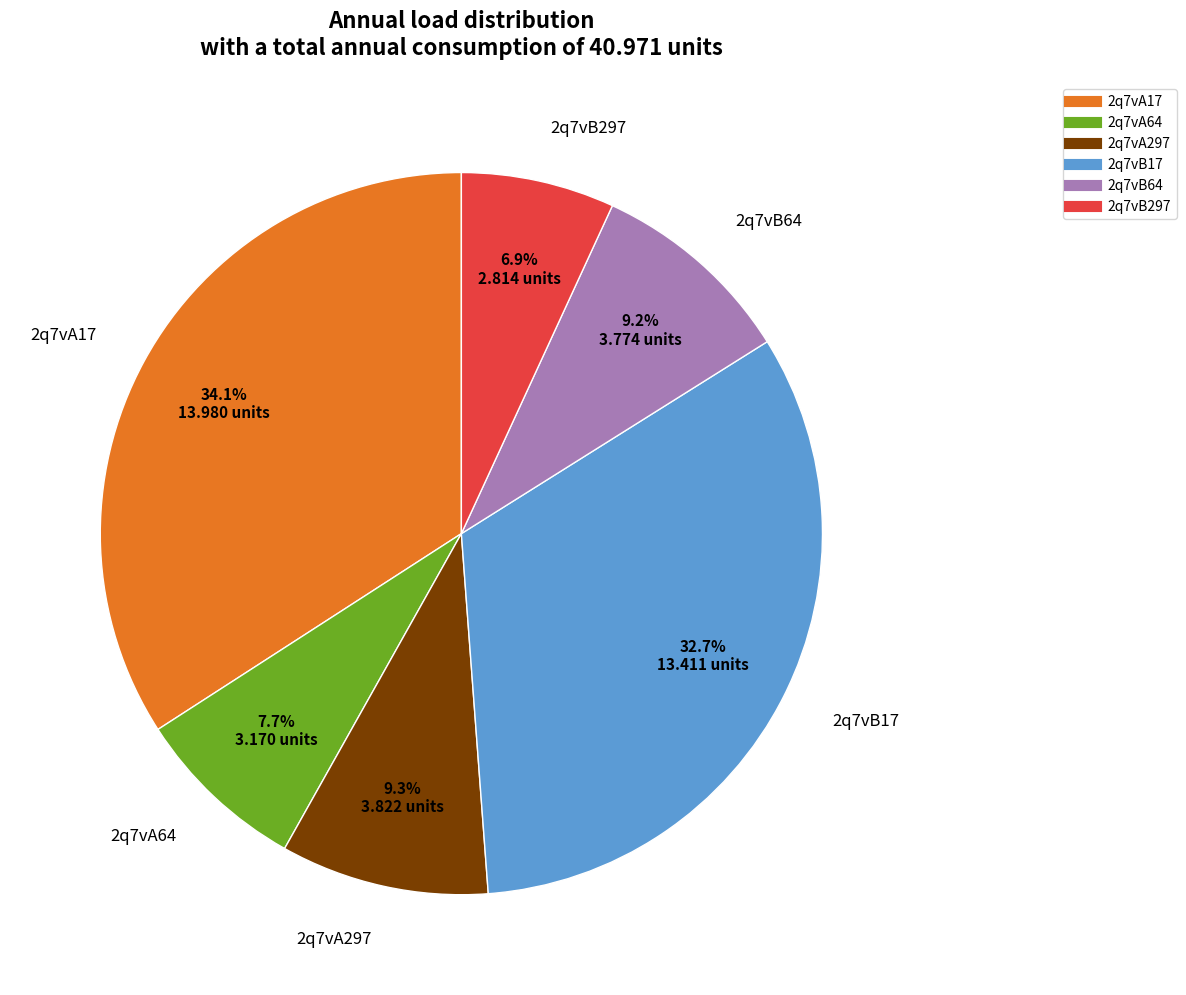

True or false: 2q7vB17 accounts for 24% of the total.

False